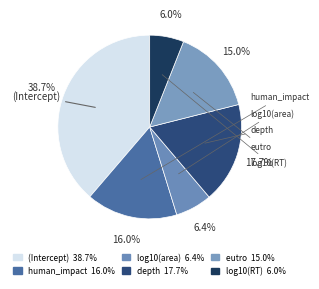

Does log10(area) represent more than half of the total?

No